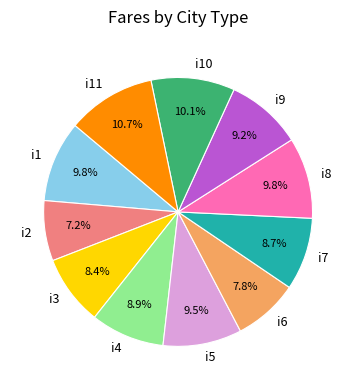

Which category has the smallest portion of the pie?

i2